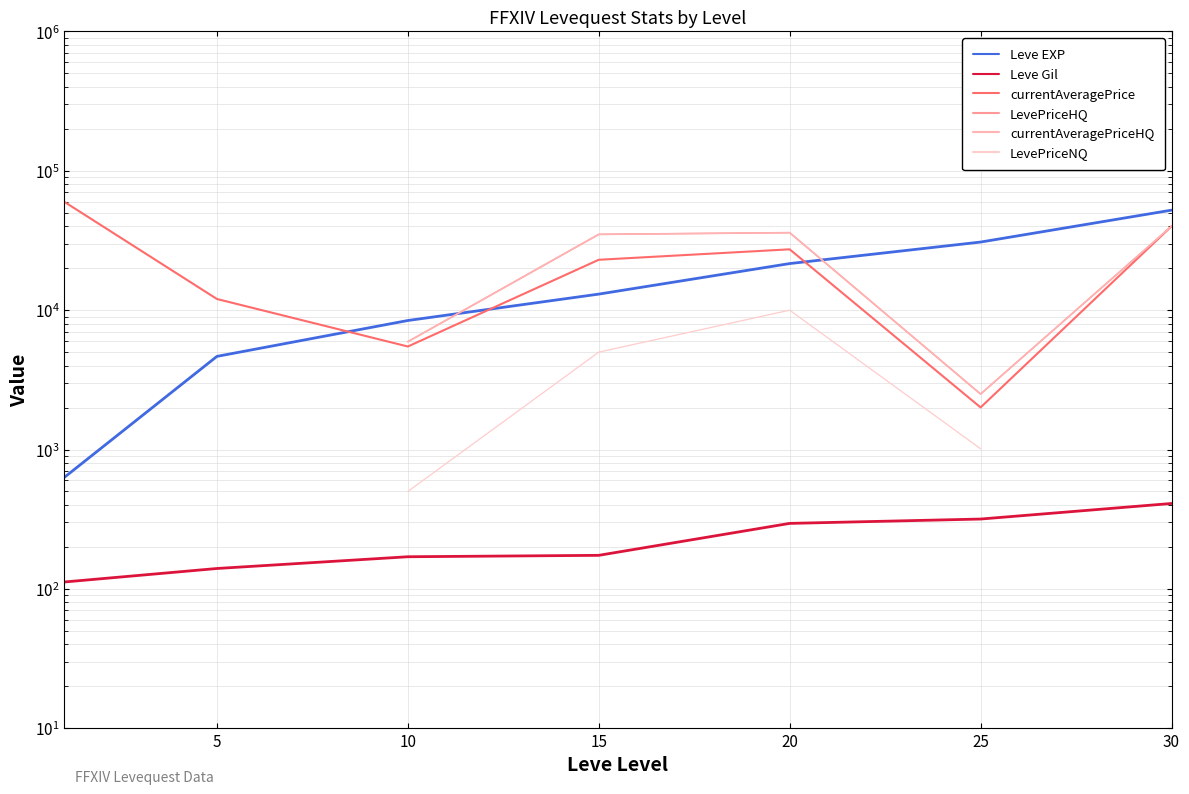

At how many categories does at least one series exceed 17603?

5